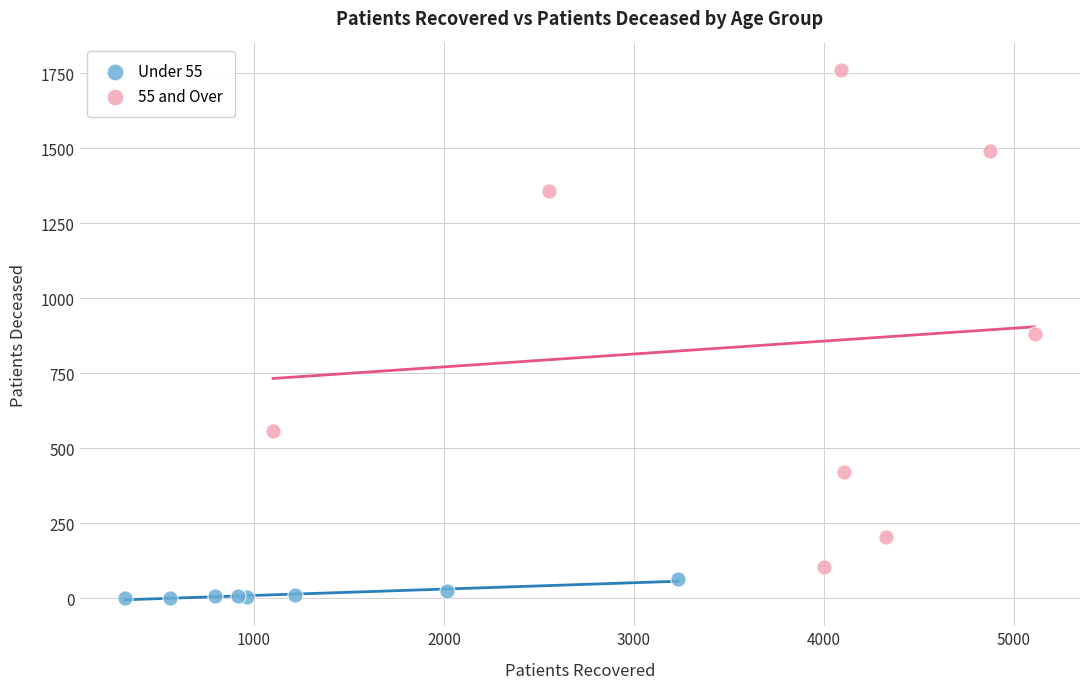

Which series reaches the maximum Y coordinate?

55 and Over